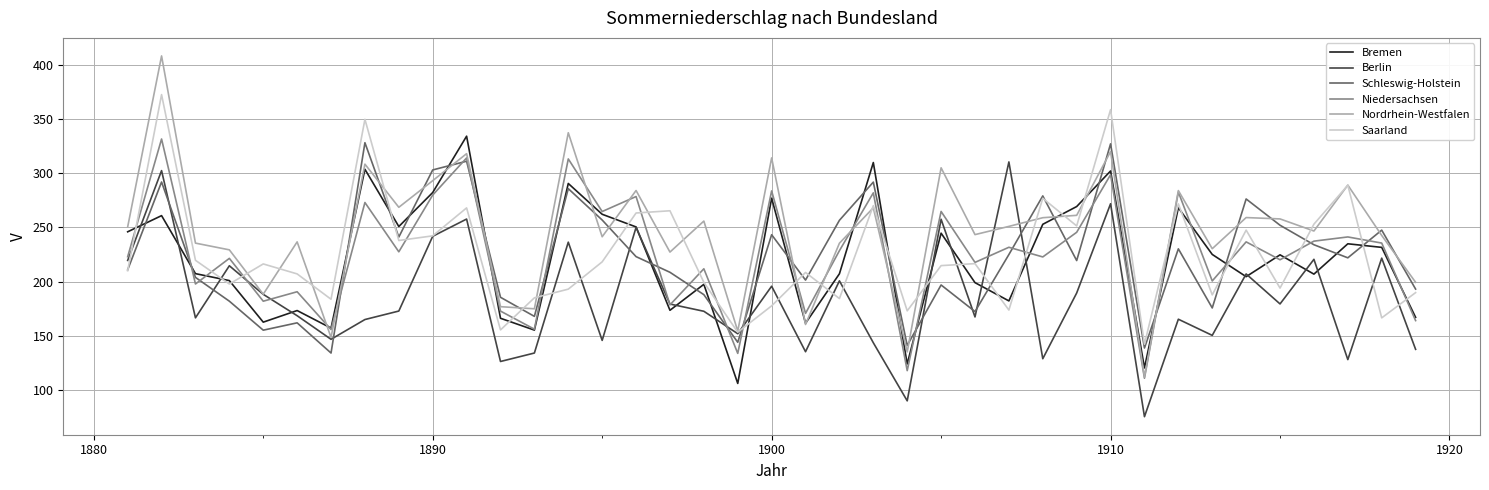

Which series has the largest range (max minus min)?

Nordrhein-Westfalen